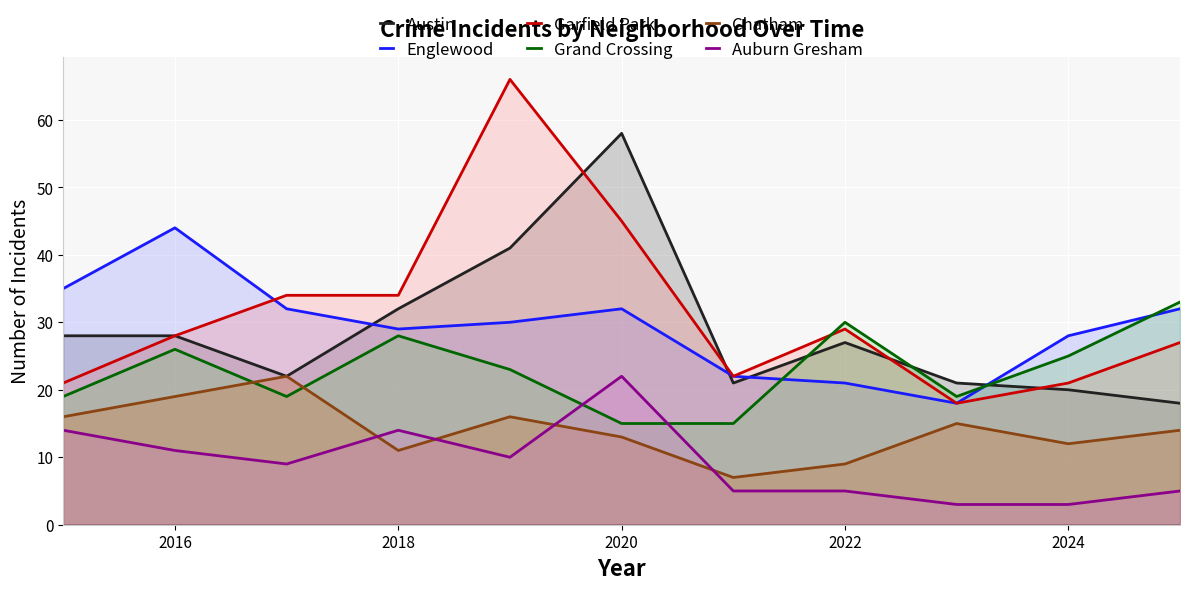

The Garfield Park series shows 21 at 2024. True or false?

True